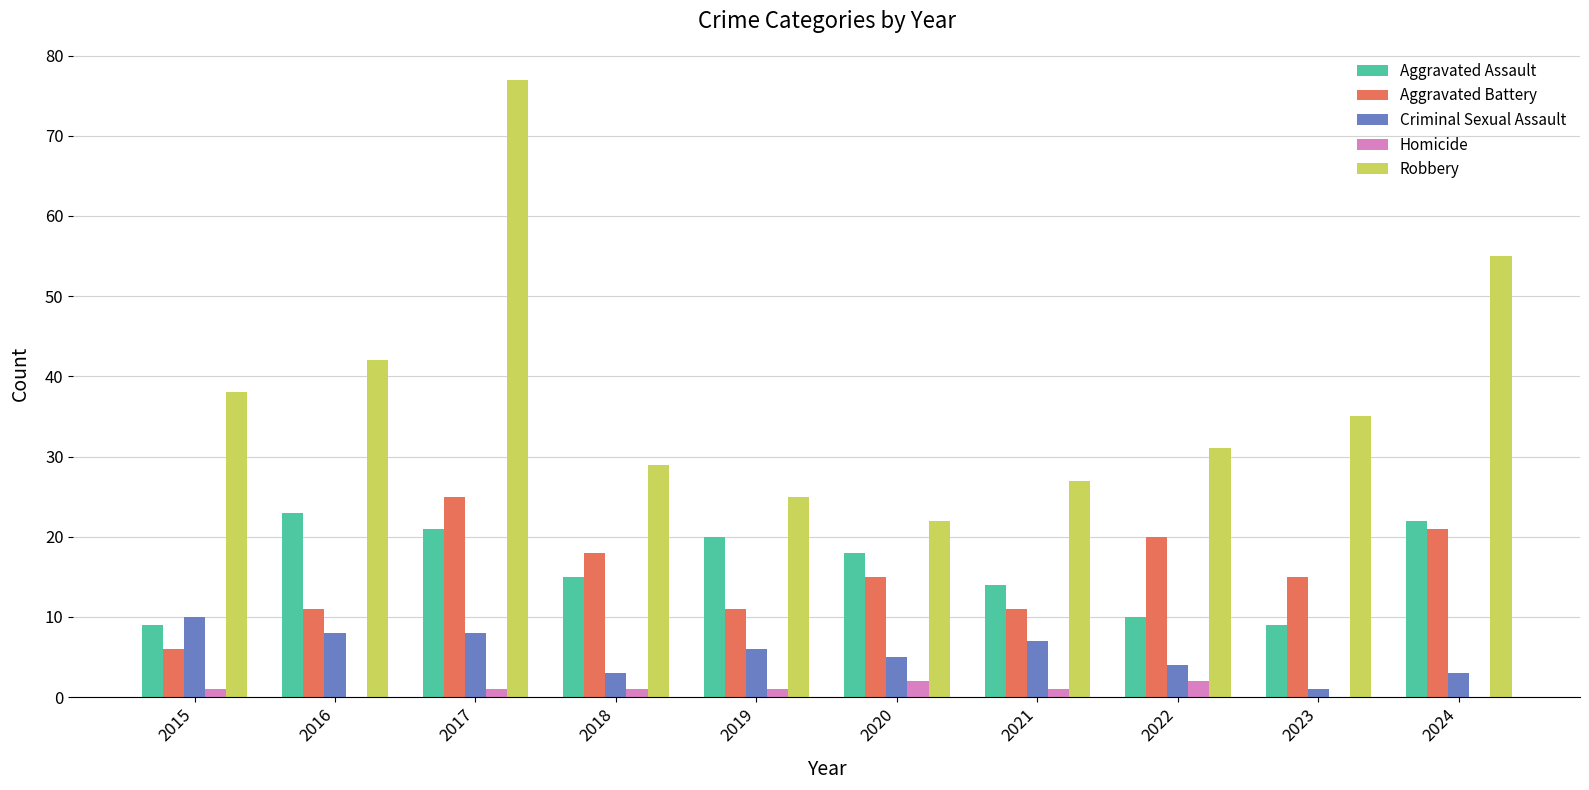

Read the Criminal Sexual Assault value at 2020.

5